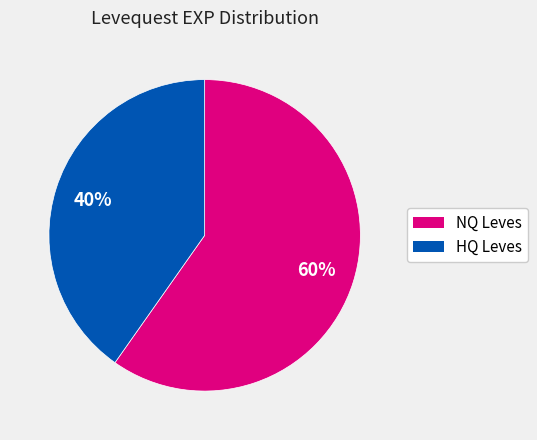

To the nearest percent, what is the average slice percentage?

50%